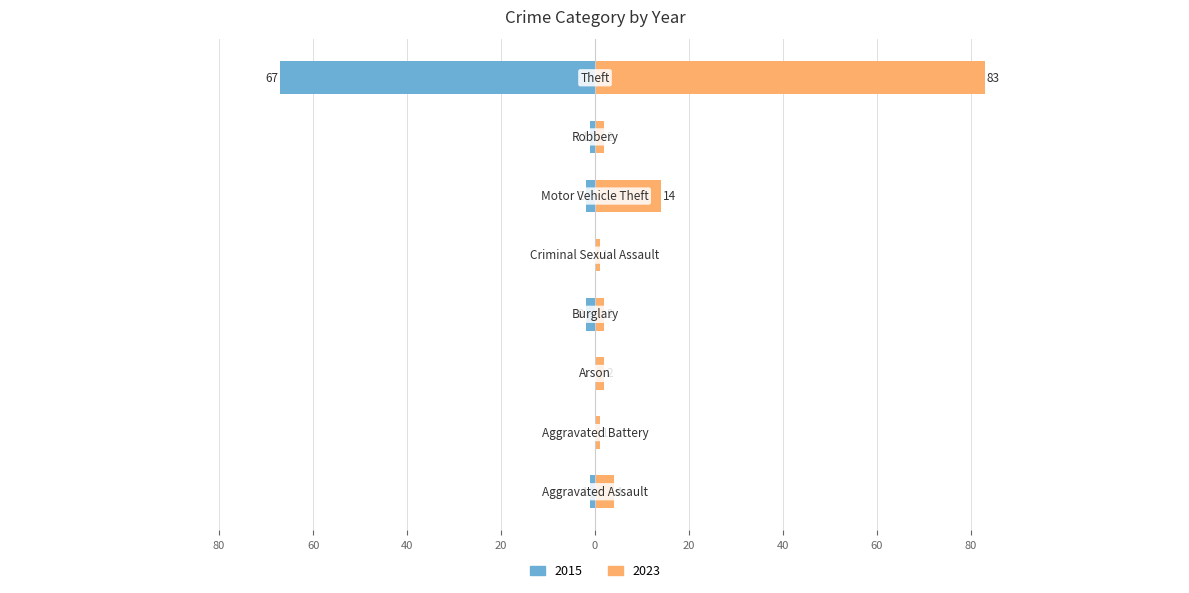

How many values in the 2015 series exceed -1?

3